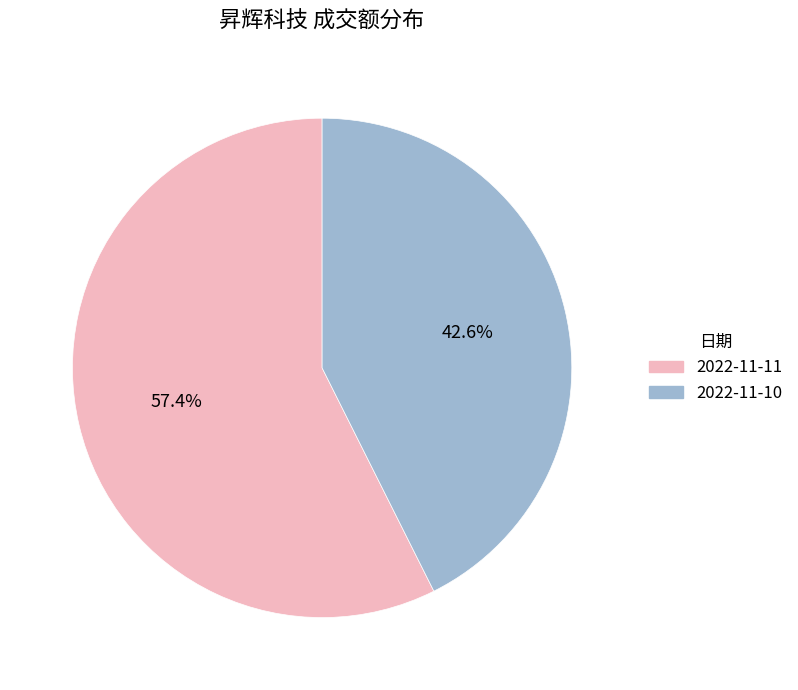

What is the majority slice?

2022-11-11